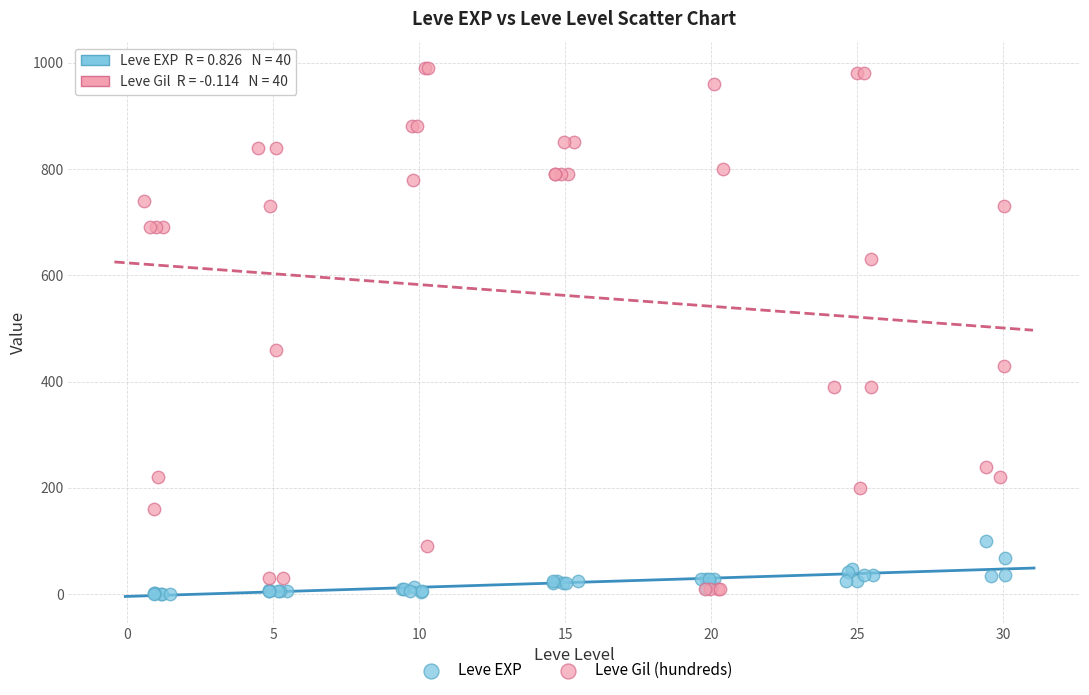

Which series reaches the maximum Y coordinate?

Leve Gil (hundreds)